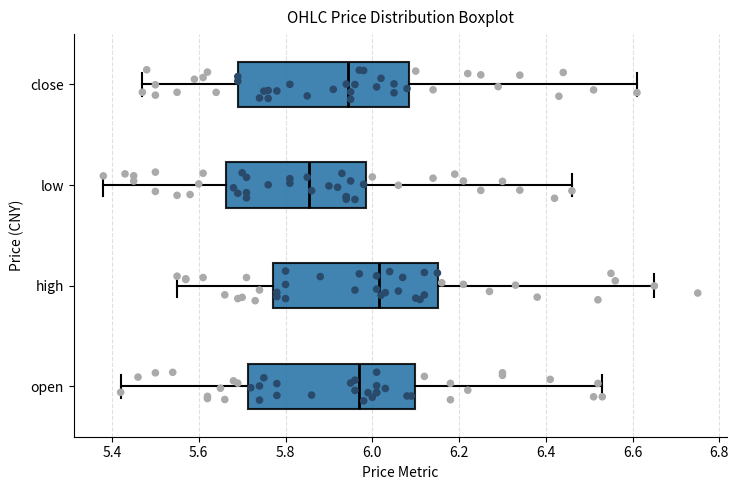

Reading bottom to top, transcribe this box plot: for each box, give where its median line is, the range the box spans, and where its two whiskers end, as read against the x-axis. The values are not printed on the chart, so give them approximately, as read against the axis.

open: median 5.98, box 5.72 to 6.10, whiskers 5.42 to 6.54
high: median 6.02, box 5.78 to 6.16, whiskers 5.56 to 6.66
low: median 5.86, box 5.66 to 5.98, whiskers 5.38 to 6.46
close: median 5.94, box 5.70 to 6.08, whiskers 5.48 to 6.62